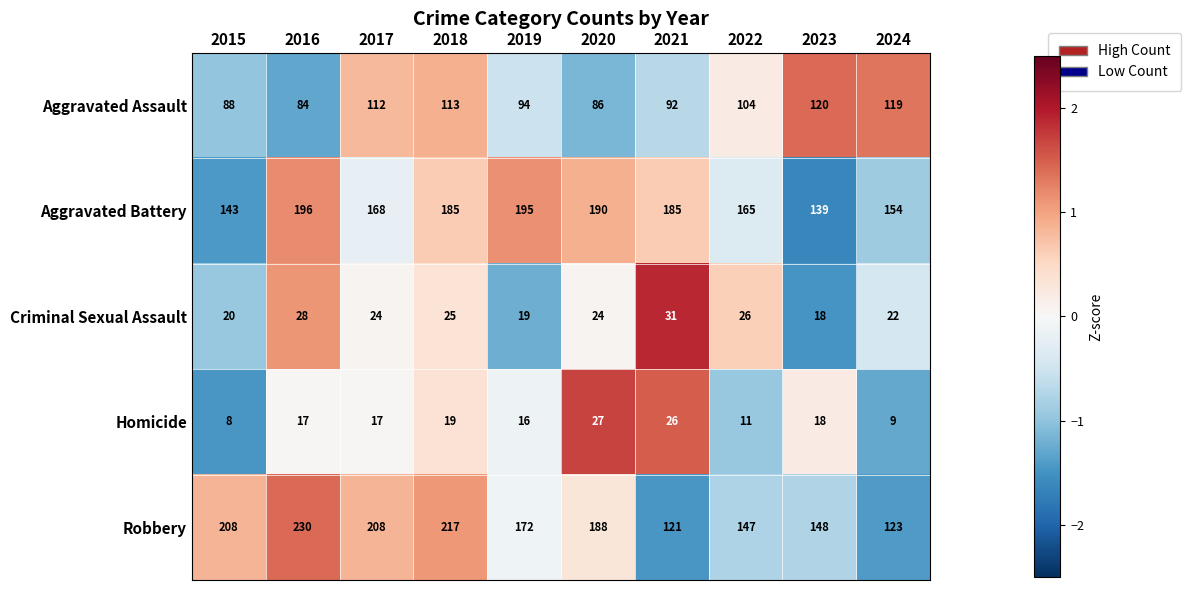

Which series has the largest total across all categories?

Robbery